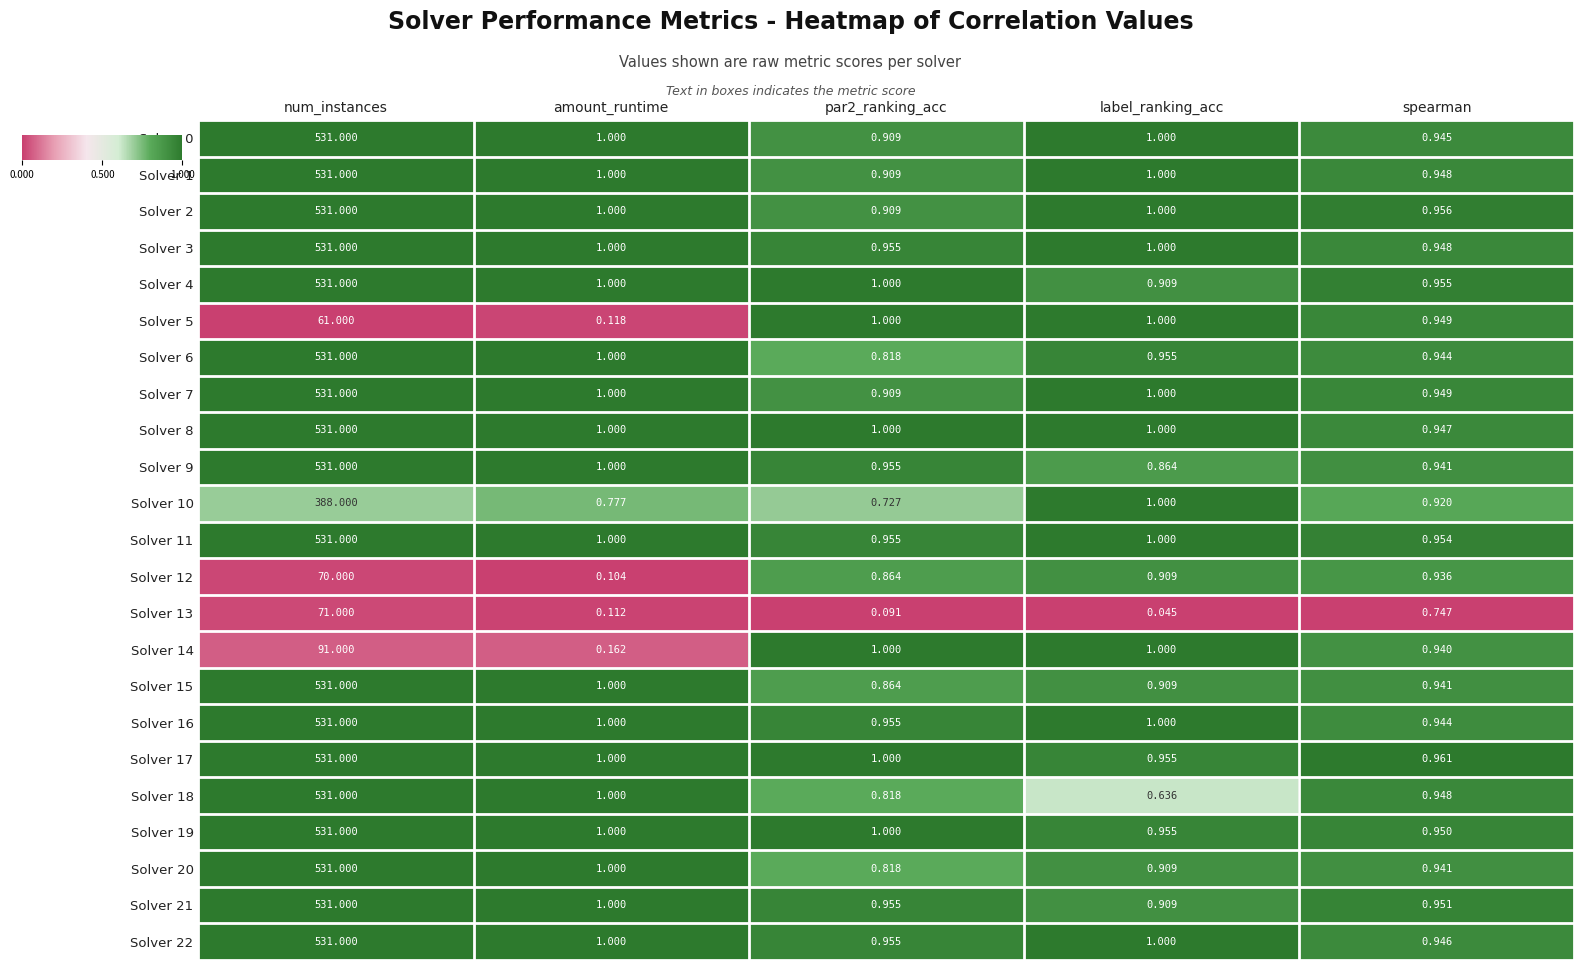

At which category is the sum across all series the highest?

num_instances